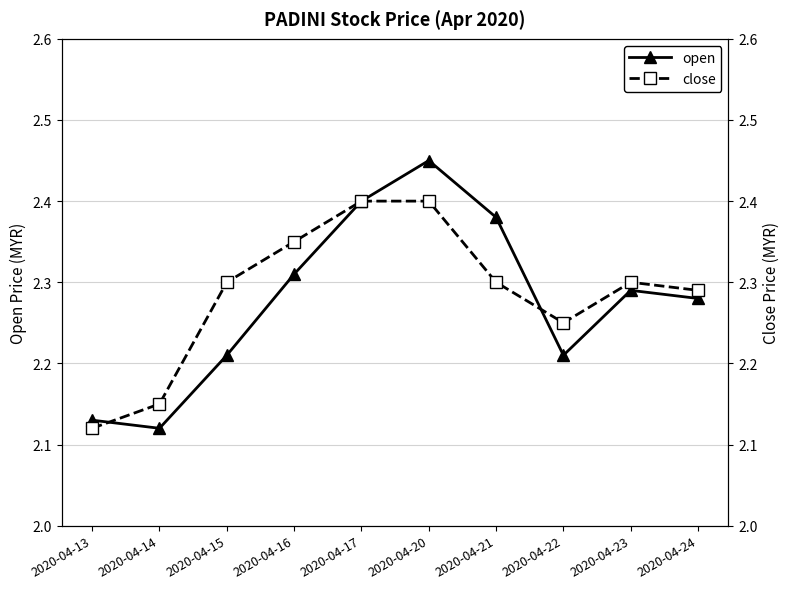

At which category does close reach its first local valley?

2020-04-22